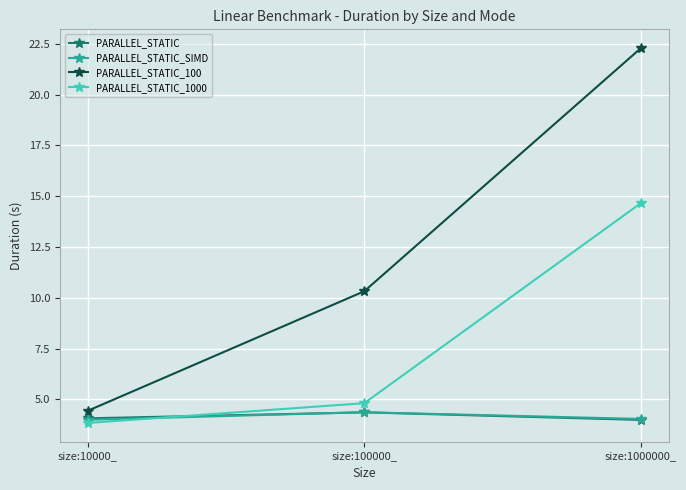

Does the chart have visible grid lines?

Yes